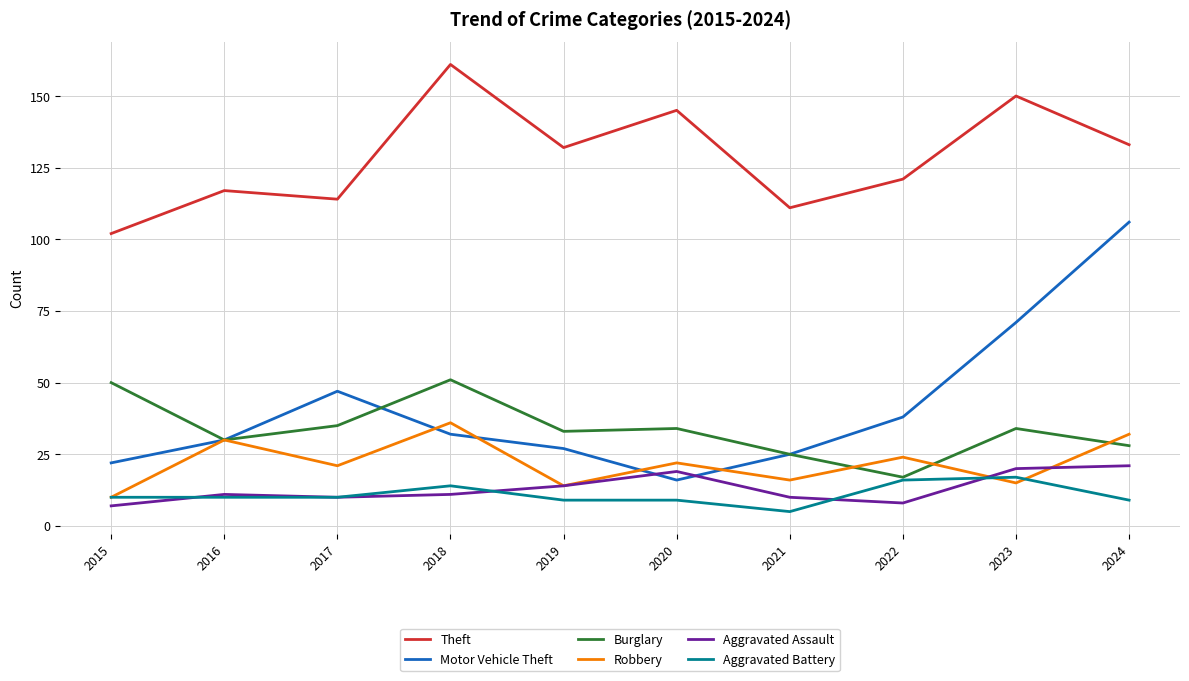

What is the greatest value displayed?

161